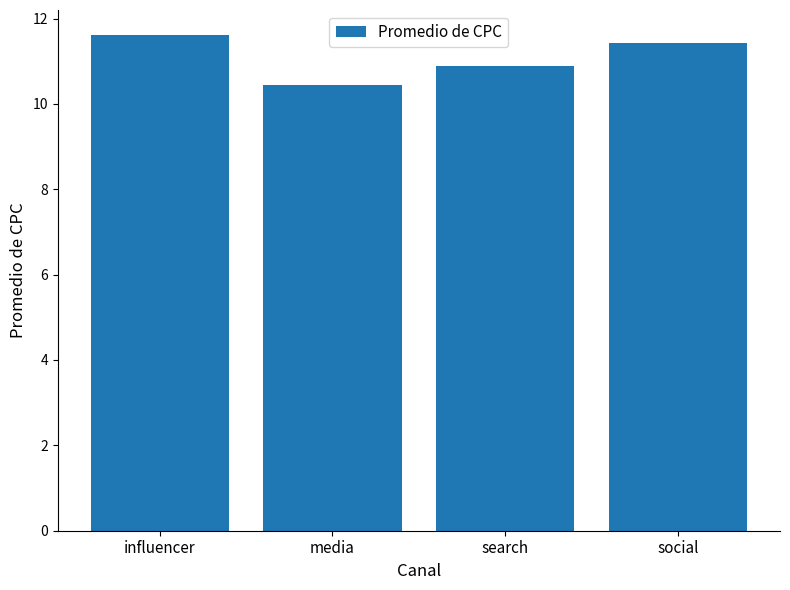

Count the values in the range 10 to 11.

2